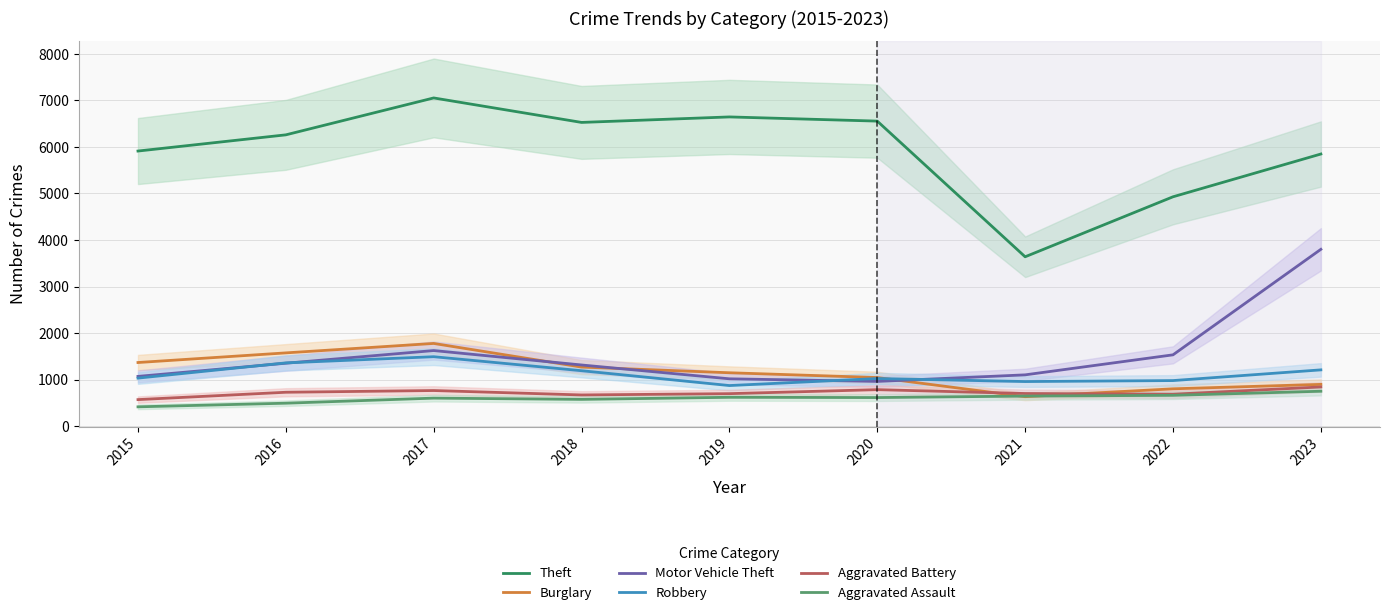

Is the value of Aggravated Assault at 2019 greater than the value of Robbery at 2019?

No